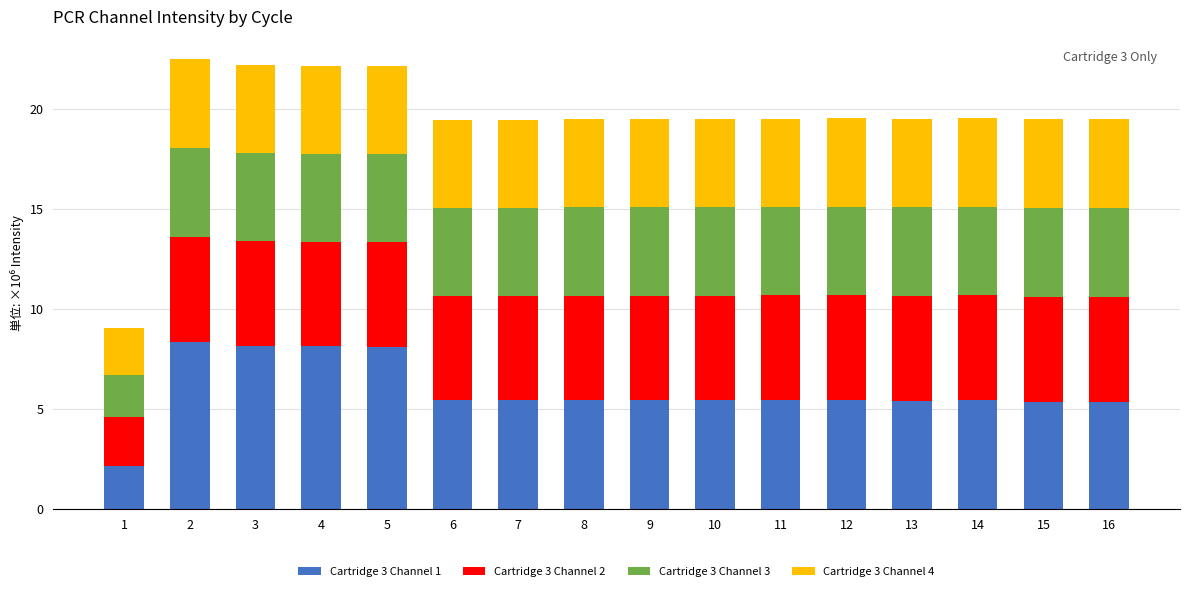

What is the average value of the Cartridge 3 Channel 1 series?

5.9